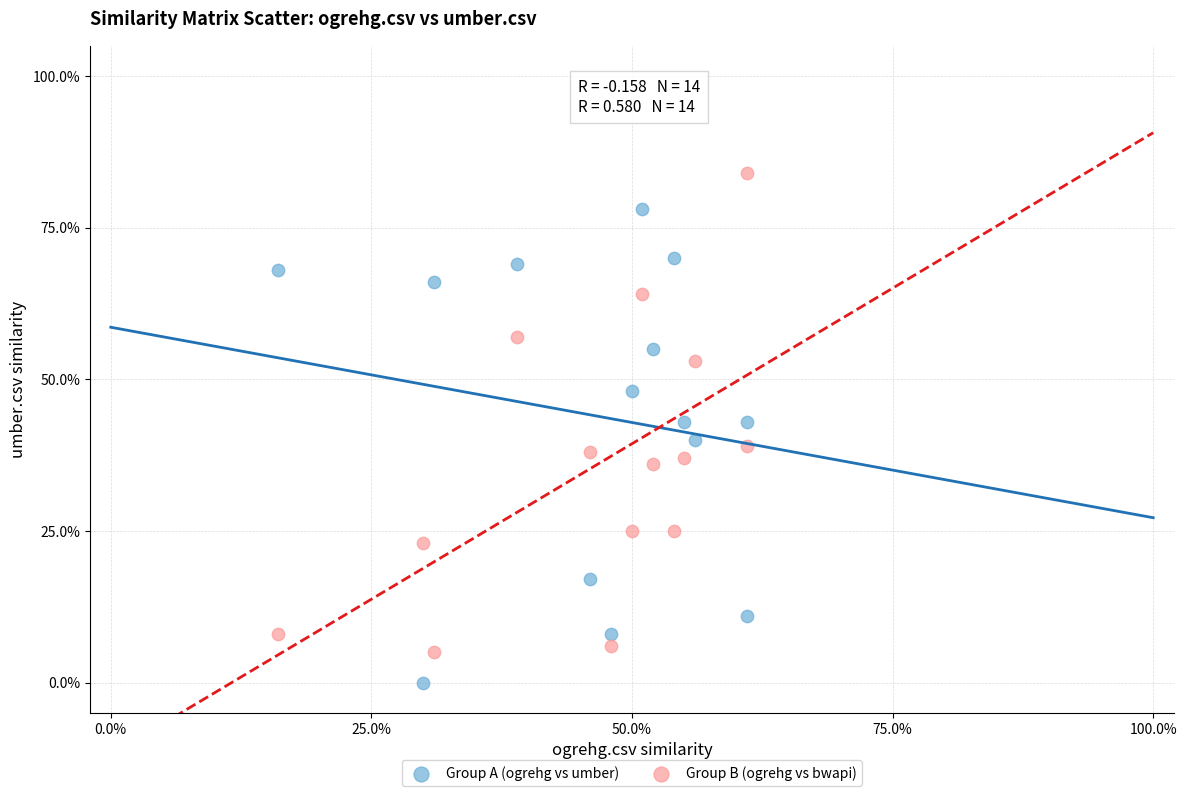

Which series reaches the maximum Y coordinate?

Group B (ogrehg vs bwapi)